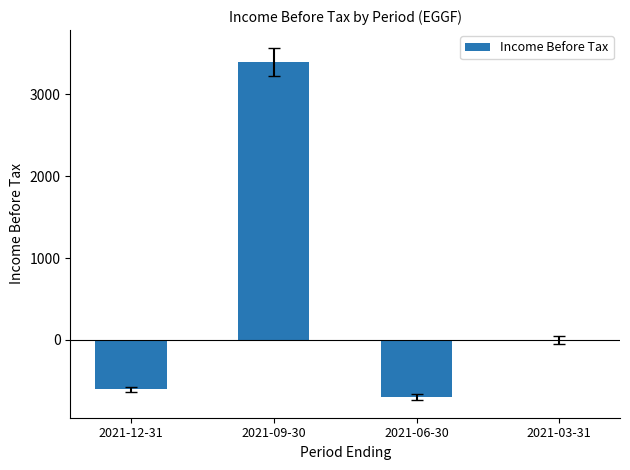

At which category does the chart reach its peak across all series?

2021-09-30